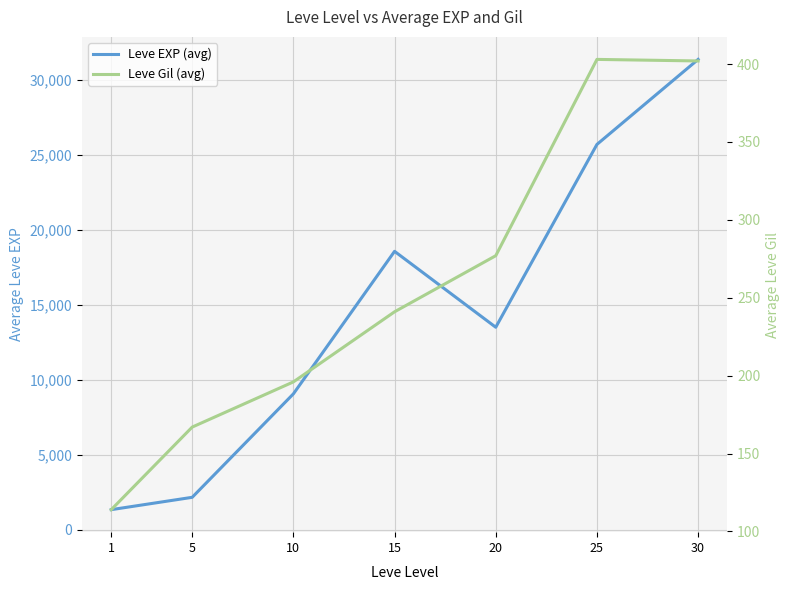

What is the sum of the Leve Gil (avg) values at 25 and 30?

805